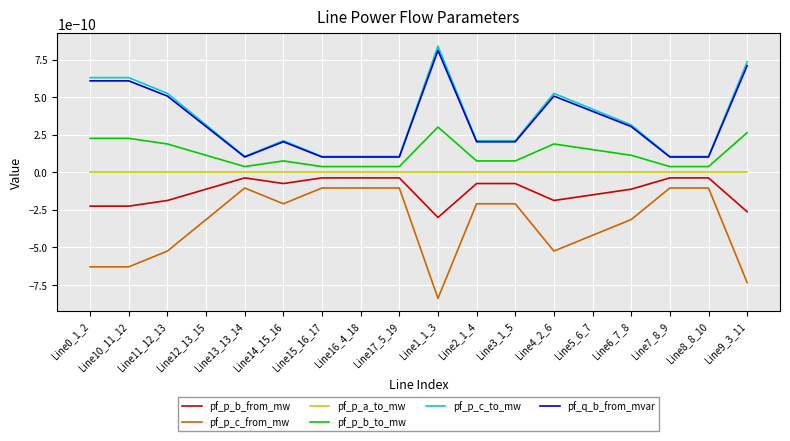

Is this an area chart (filled region under the line)?

No